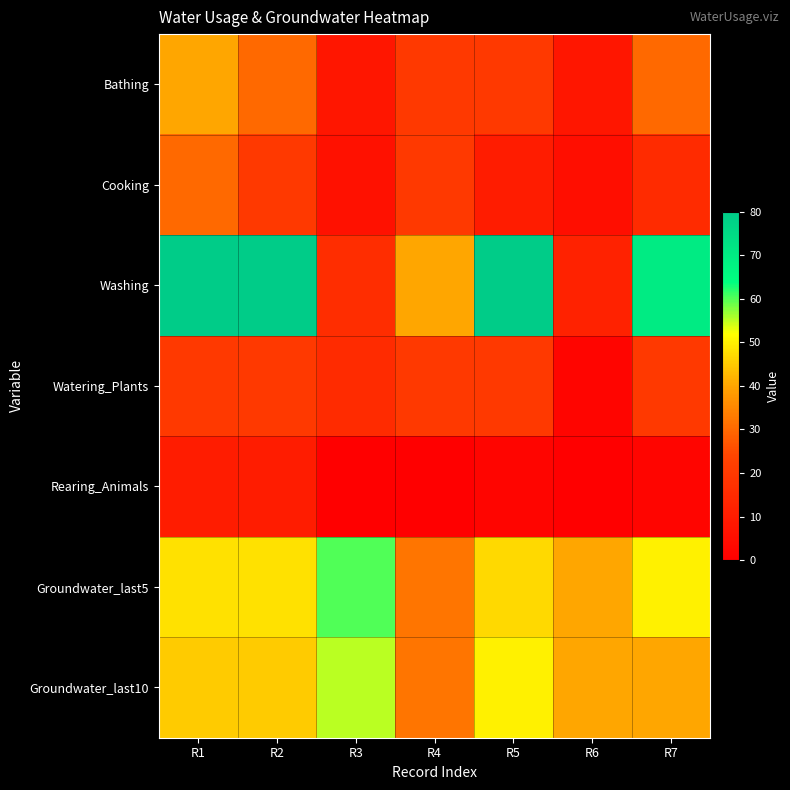

At how many categories does at least one series exceed 24?

7